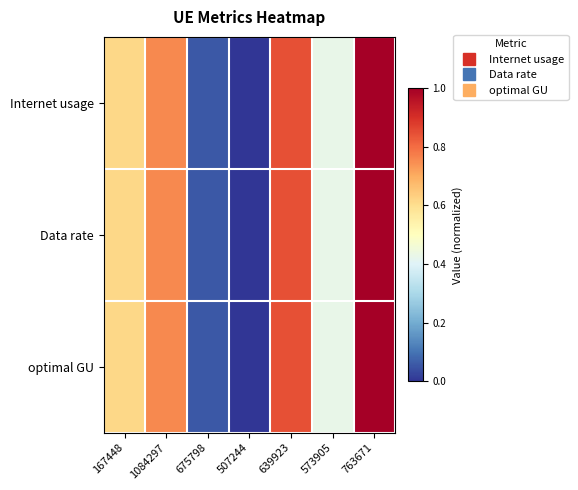

How many series are shown in this chart?

3